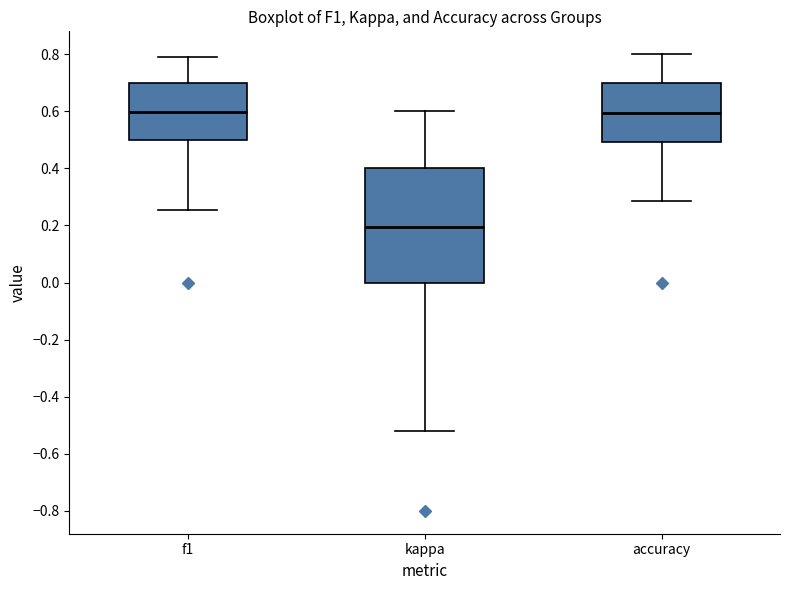

Reading left to right, transcribe this box plot: for each box, give where its median line is, the range the box spans, and where its two whiskers end, as read against the y-axis. The values are not printed on the chart, so give them approximately, as read against the axis.

f1: median 0.60, box 0.50 to 0.70, whiskers 0.26 to 0.80
kappa: median 0.20, box 0.00 to 0.40, whiskers -0.52 to 0.60
accuracy: median 0.60, box 0.50 to 0.70, whiskers 0.28 to 0.80